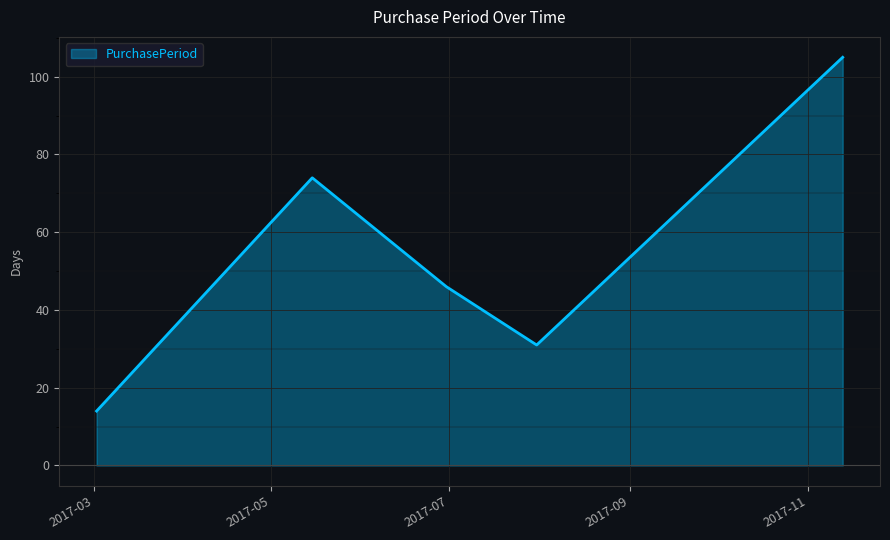

What is the smallest value displayed?

14